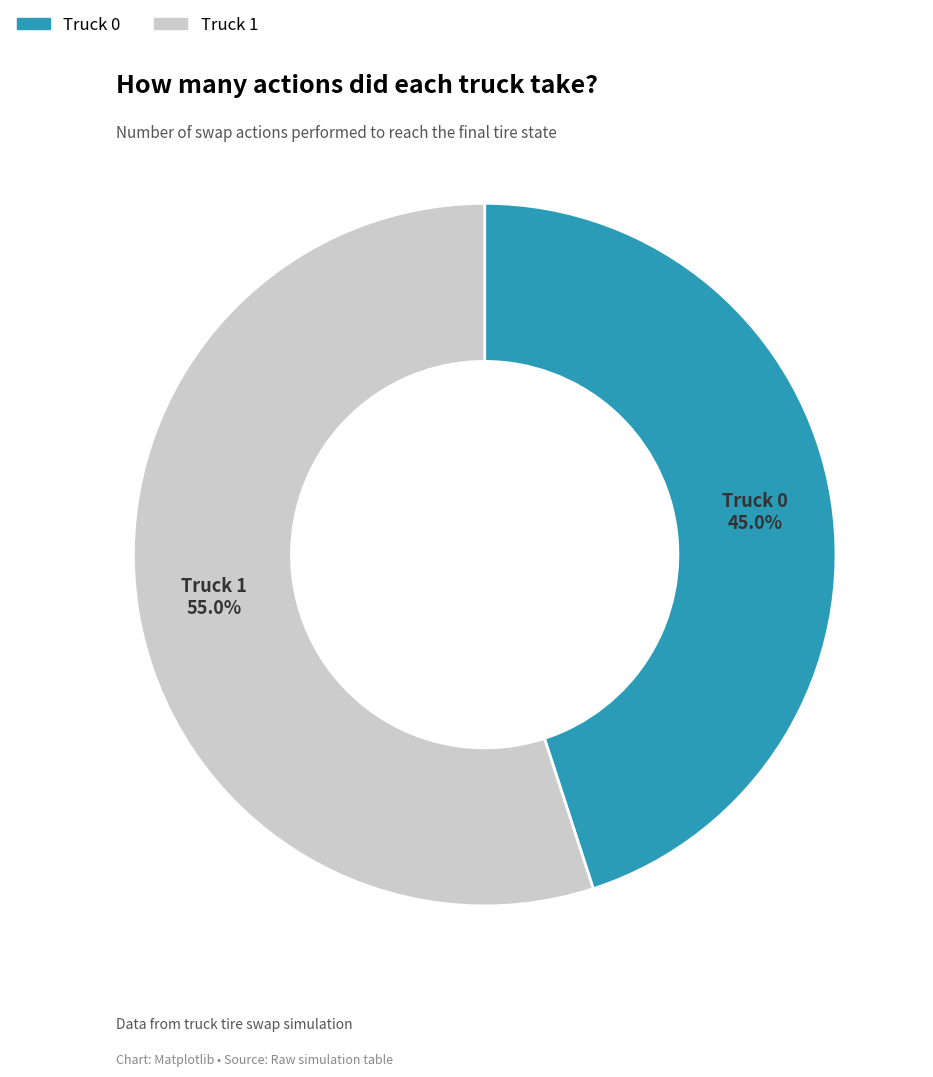

The Truck 1 slice represents 60% of the pie. True or false?

False